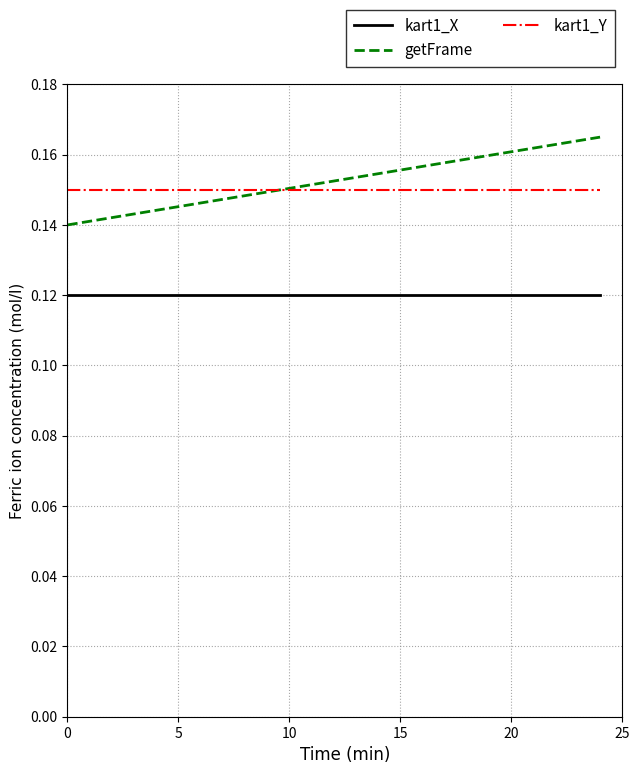

At how many categories does at least one series exceed 0?

20